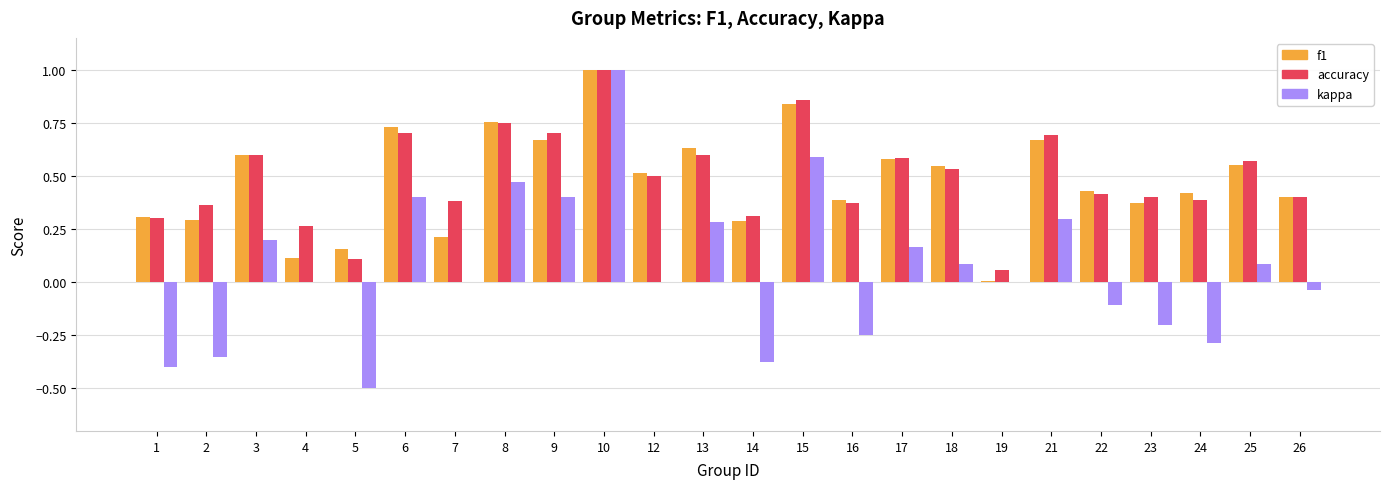

What are all the series names shown in the legend?

f1, accuracy, kappa